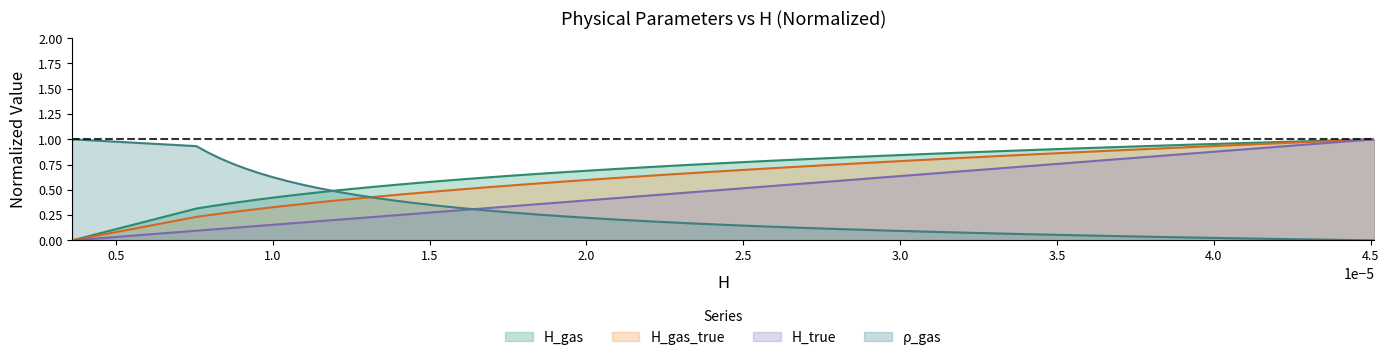

True or false: H_true and ρ_gas cross at least once.

True